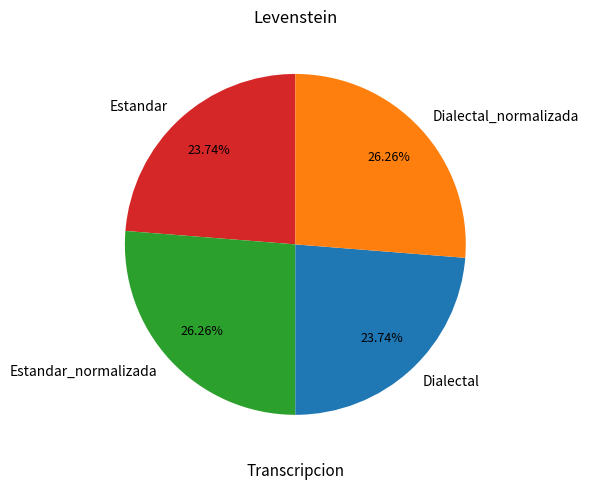

Between Dialectal_normalizada and Estandar, which is larger?

Dialectal_normalizada